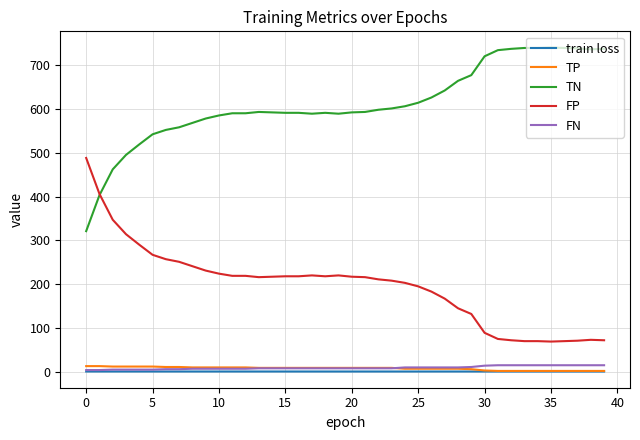

True or false: train loss and FP intersect in this chart.

False